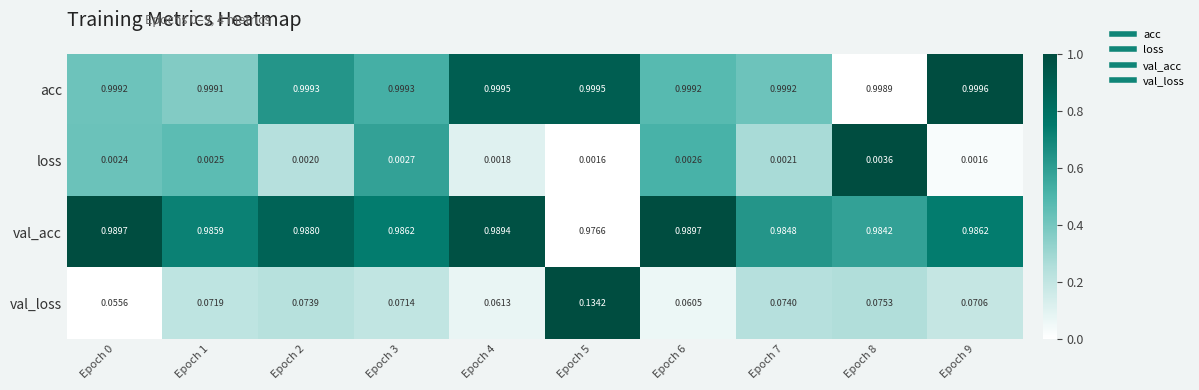

Rank the series at Epoch 4 from lowest to highest value.

loss, val_loss, val_acc, acc